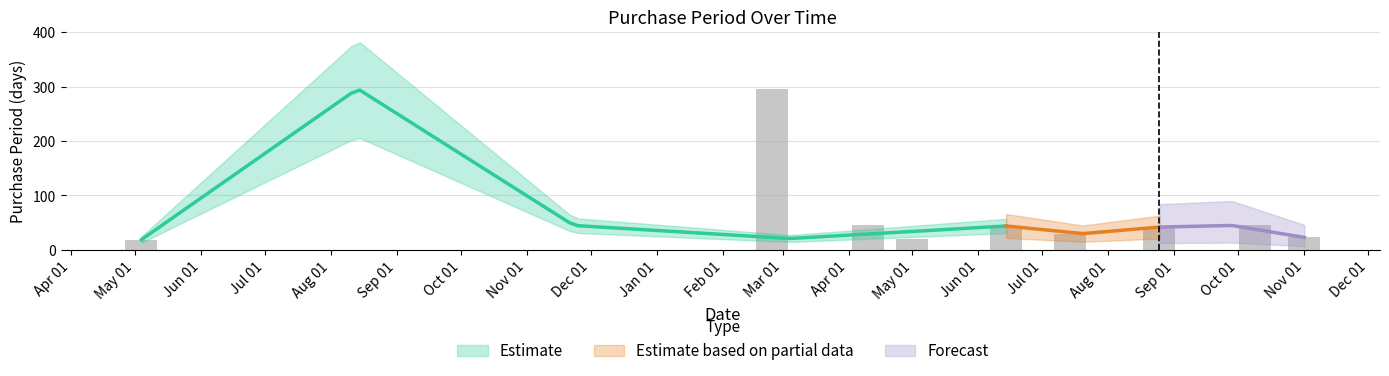

What is the sum of all values?

565